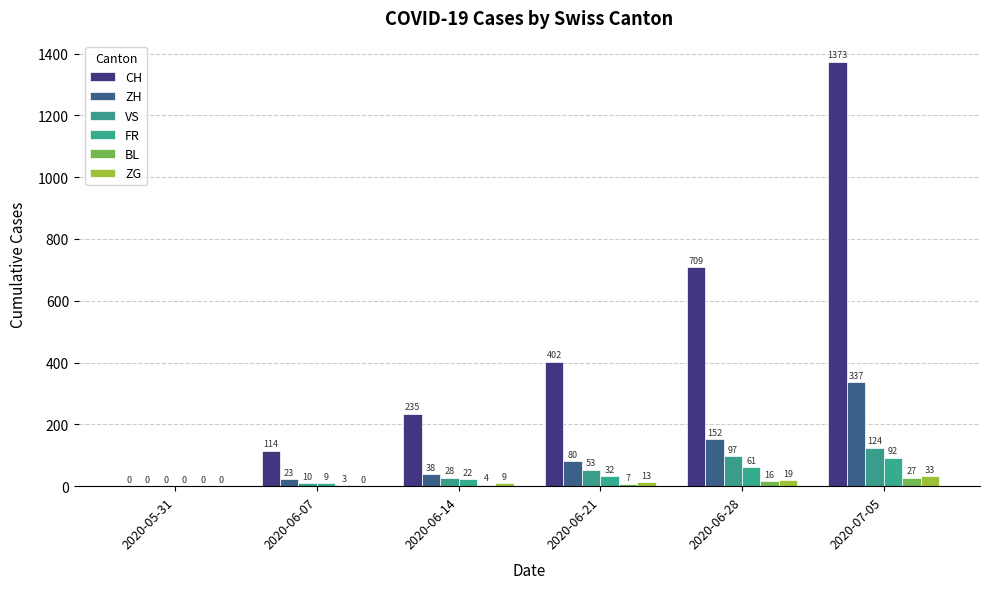

Where is VS nearest to the value 62?

2020-06-21